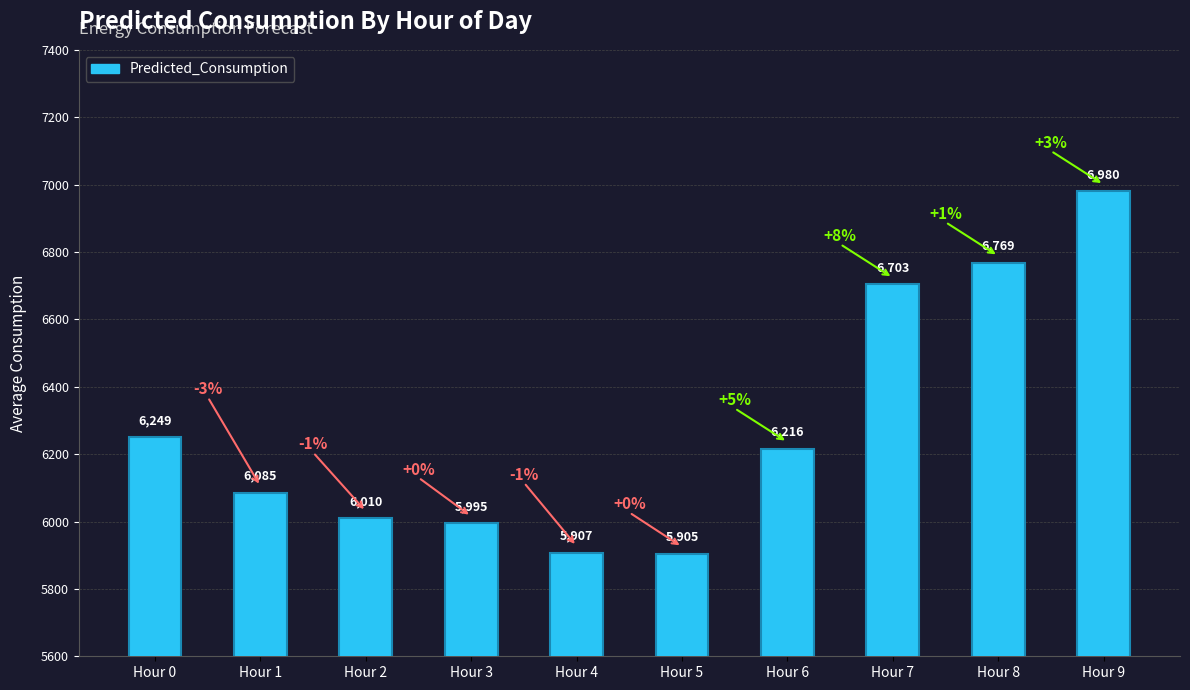

Is it true that the value at Hour 2 is 6010.4?

True